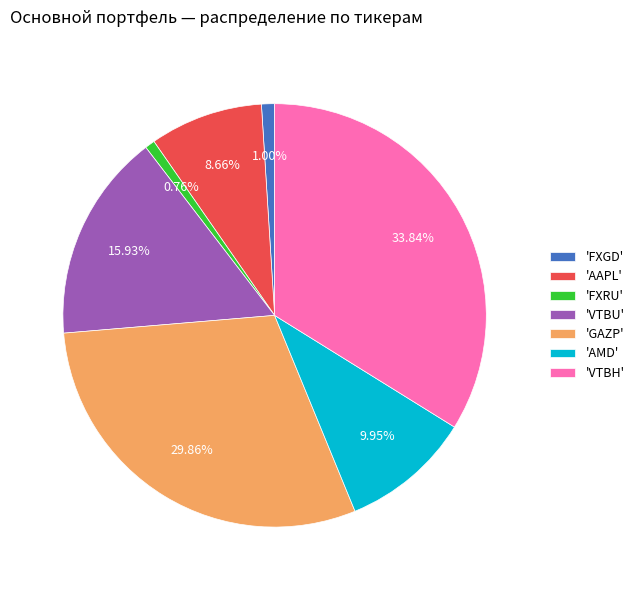

Is 'VTBH' the majority of the pie?

No